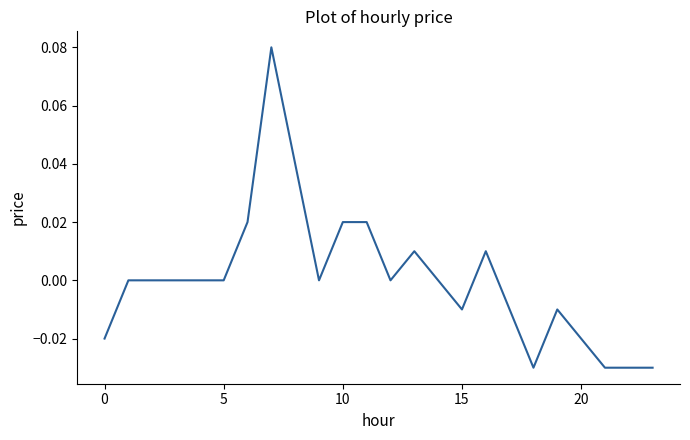

How many lines are shown in the chart?

1